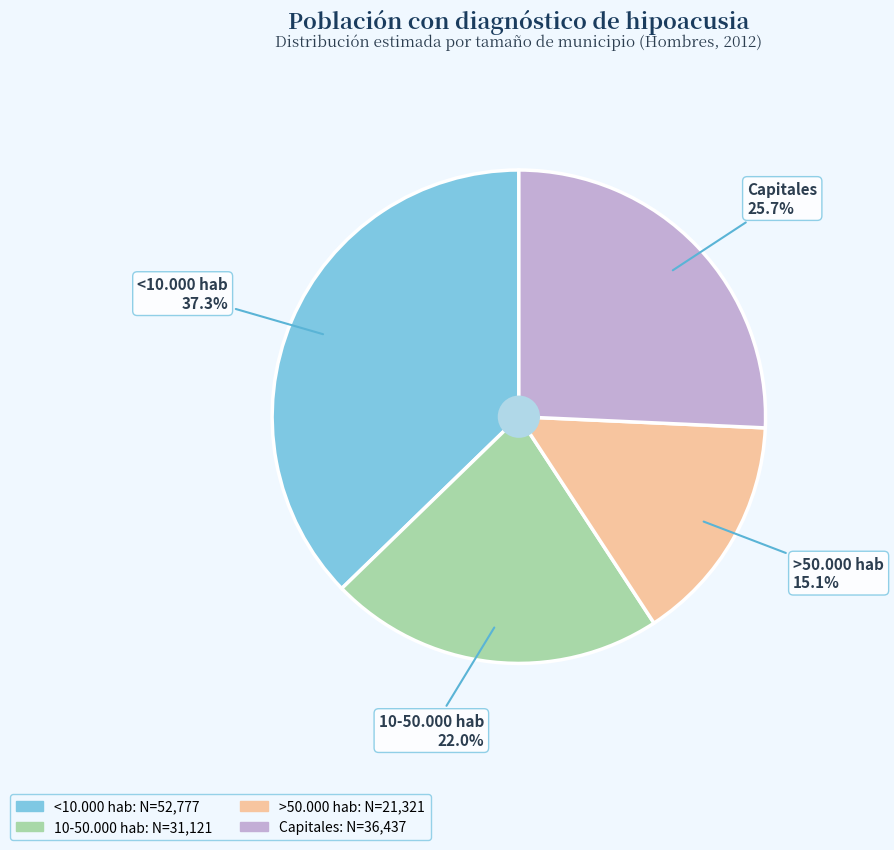

What is the ratio of the value at >50.000 hab to the value at Capitales?

0.6